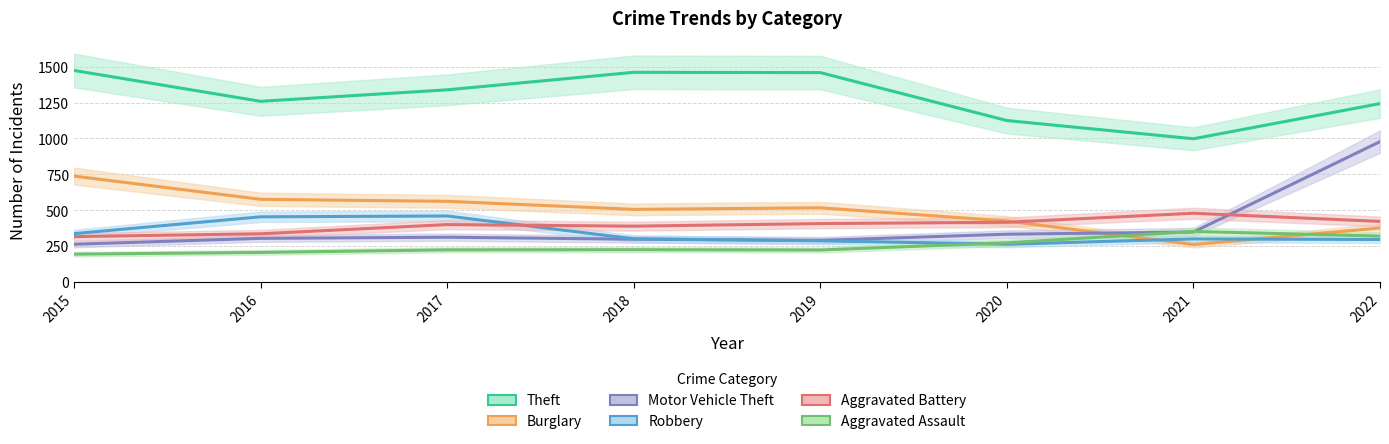

What is the difference between the Motor Vehicle Theft values at 2017 and 2020?

21